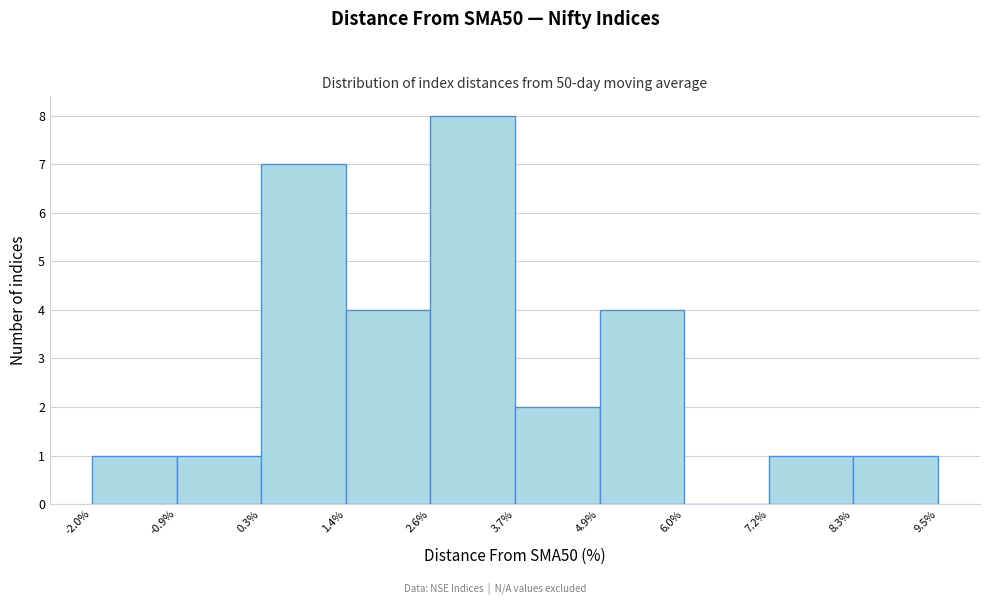

Which range on the x-axis has the tallest bar?

2.6% to 3.7%